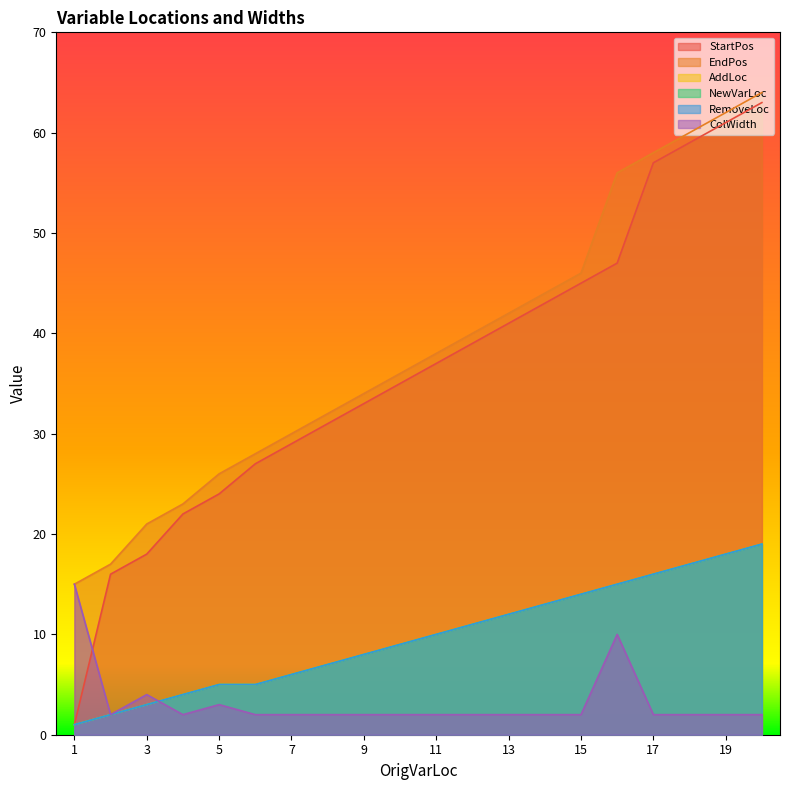

What is the total value across all series at 18?

172